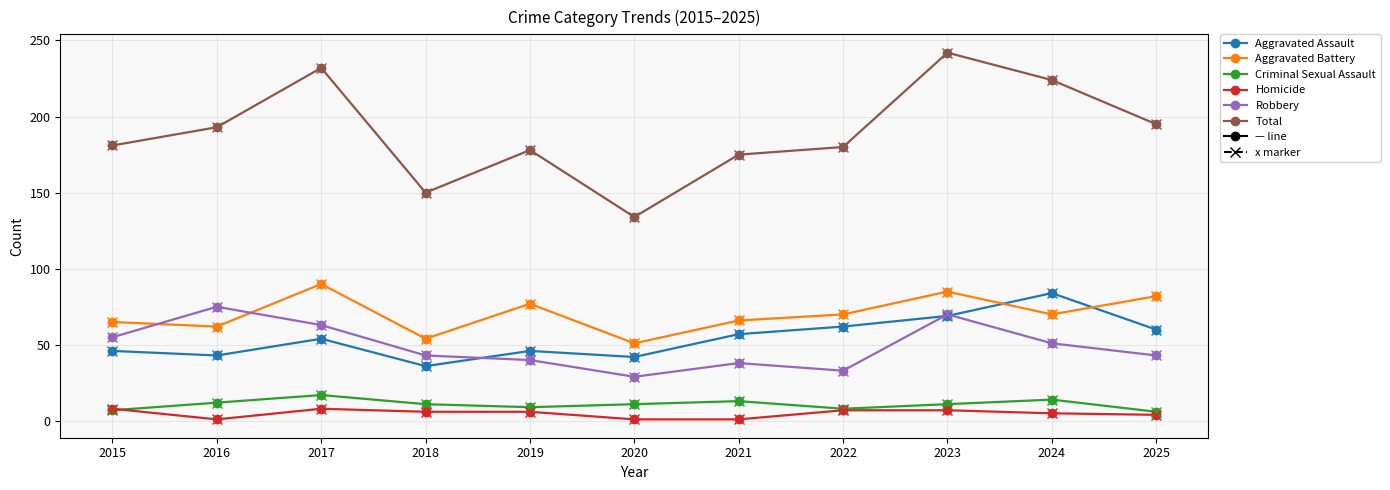

What is the difference between the maximum and minimum values in the Homicide series?

7